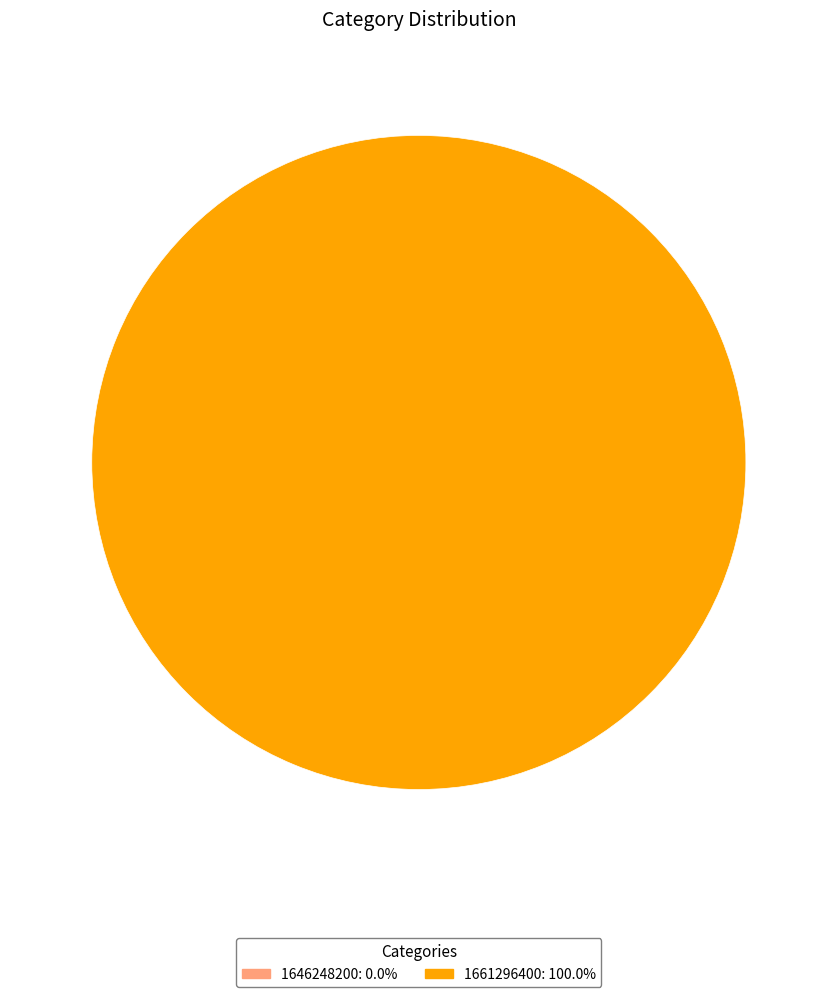

To the nearest percent, what is the average slice percentage?

50%